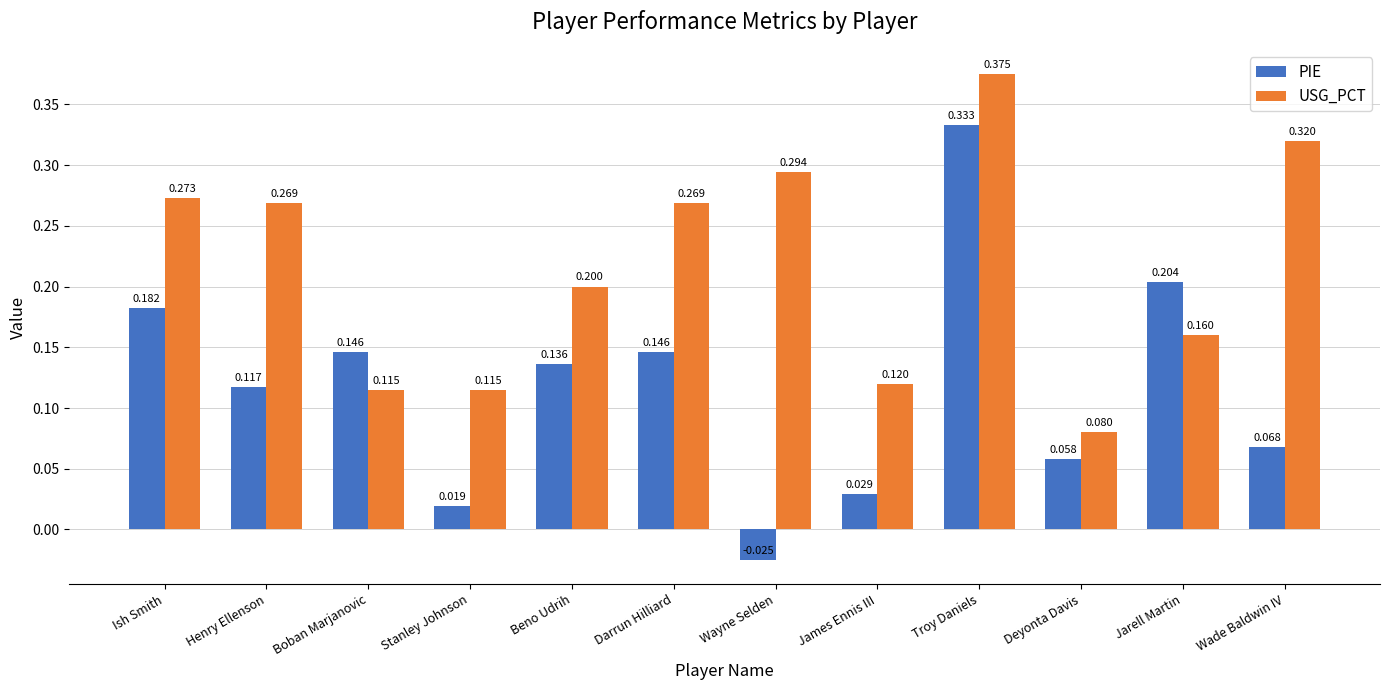

Which series has the largest range (max minus min)?

PIE